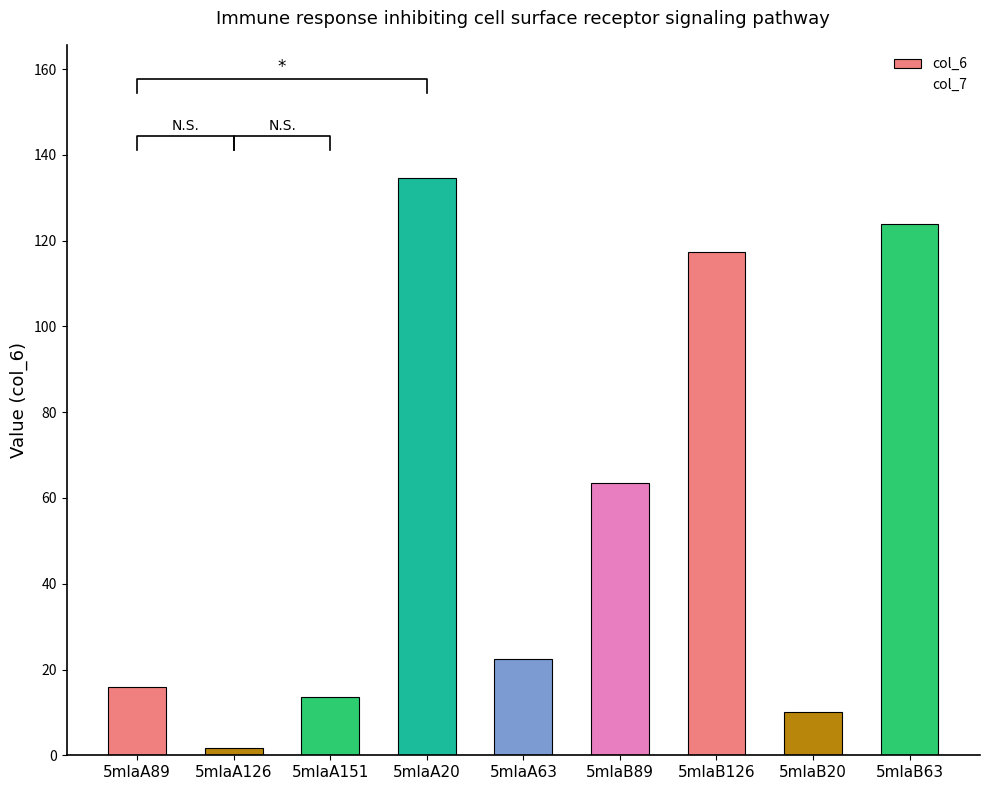

Which series has the largest range (max minus min)?

col_6